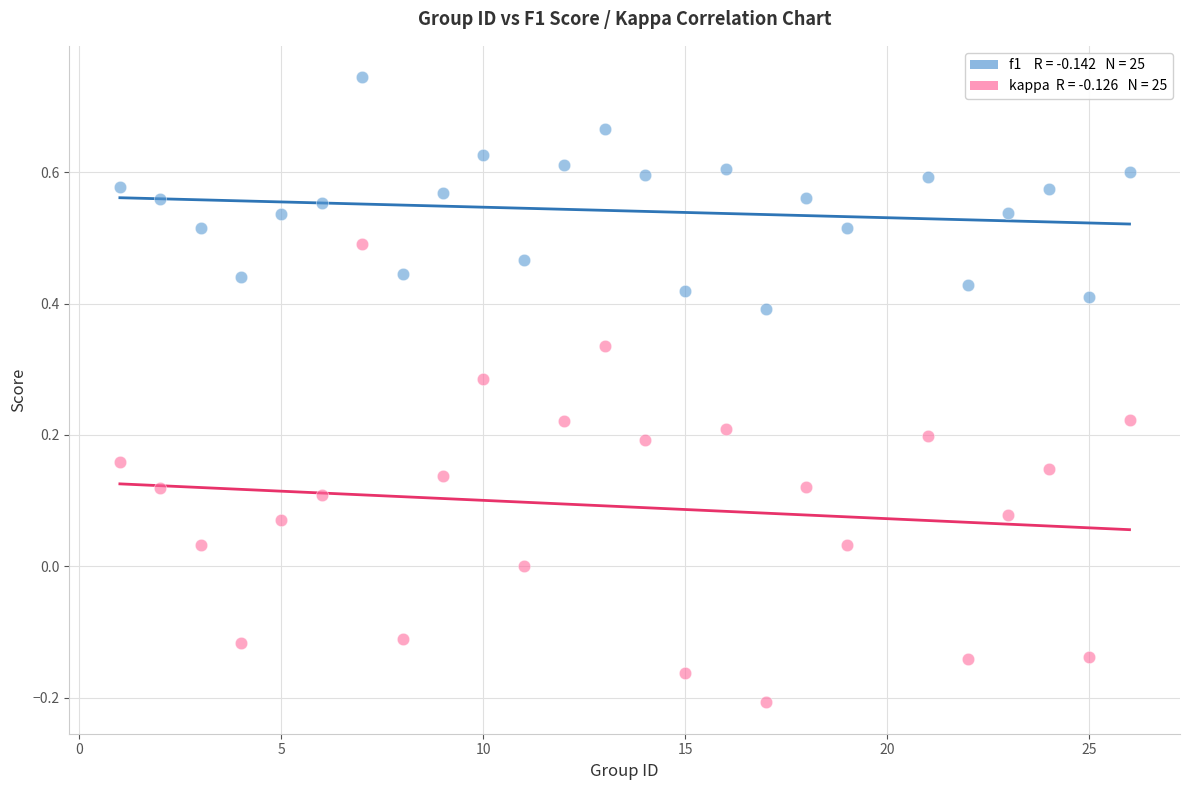

Across all data points, what is the range of Y values (max minus min)?

1.0